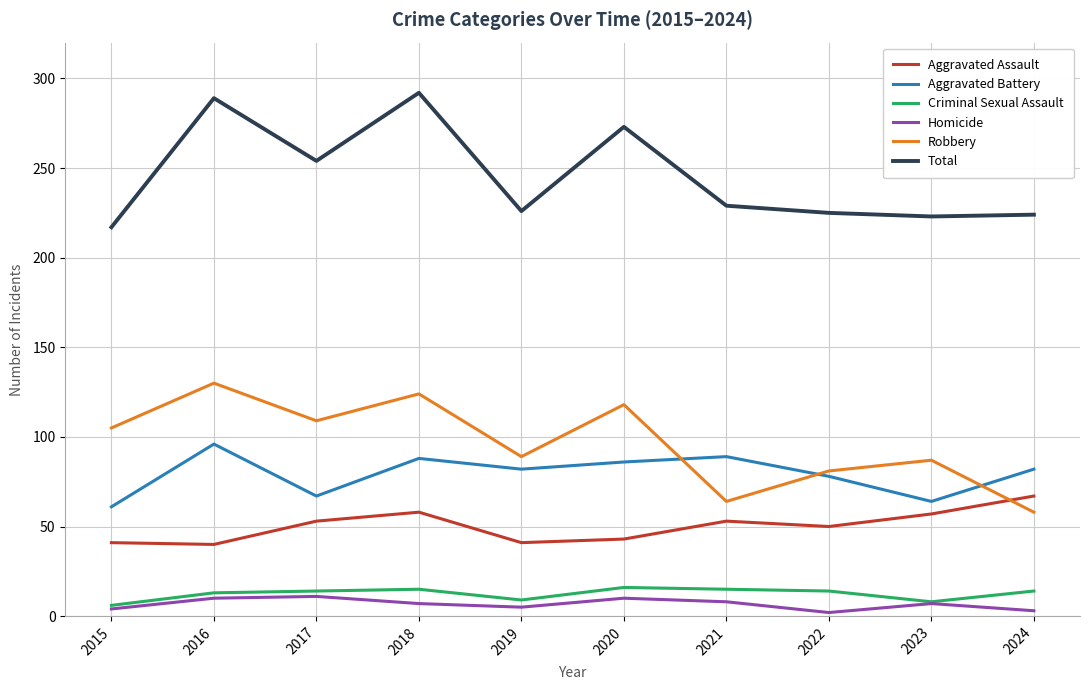

Which series has the largest total across all categories?

Total